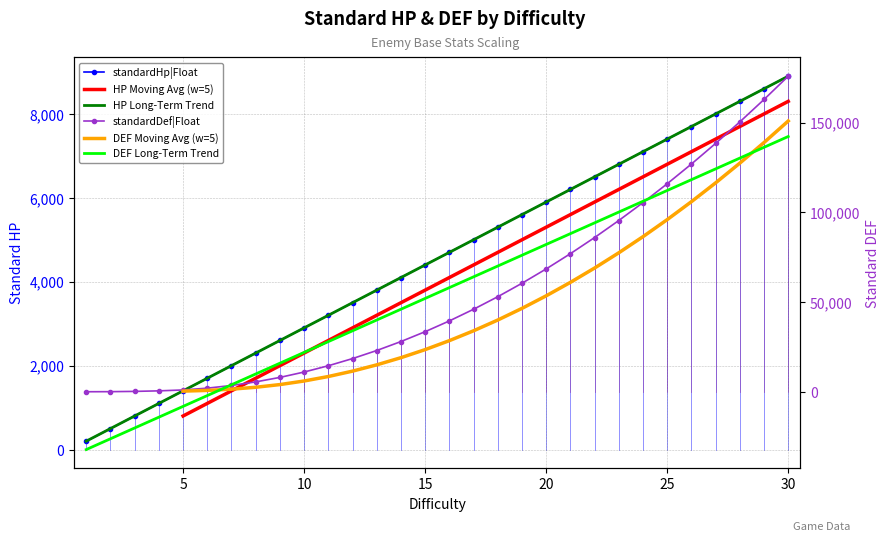

What is the difference between the standardDef|Float values at 8 and 4?

5000